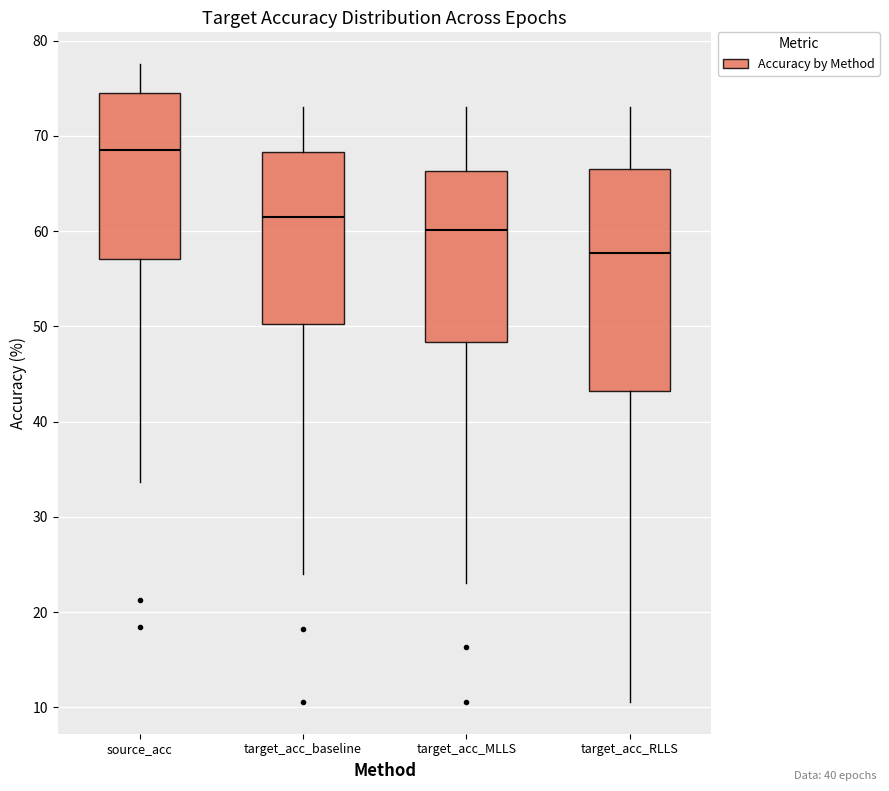

Which box has the lowest median line?

target_acc_RLLS